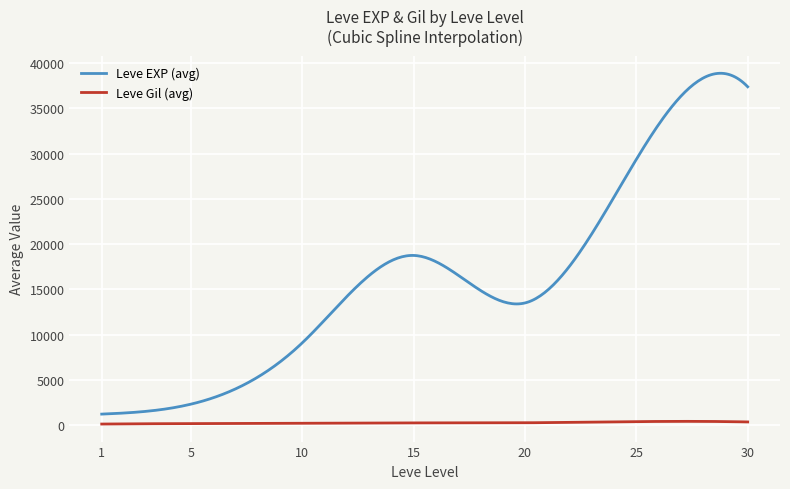

True or false: Leve EXP (avg) and Leve Gil (avg) intersect in this chart.

False